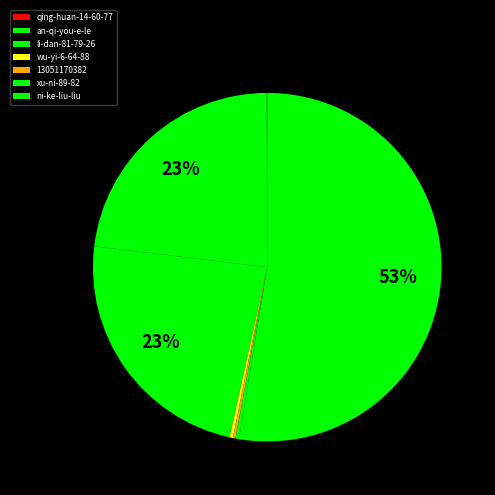

To the nearest percent, what is the difference between the largest and smallest slice percentages?

53%